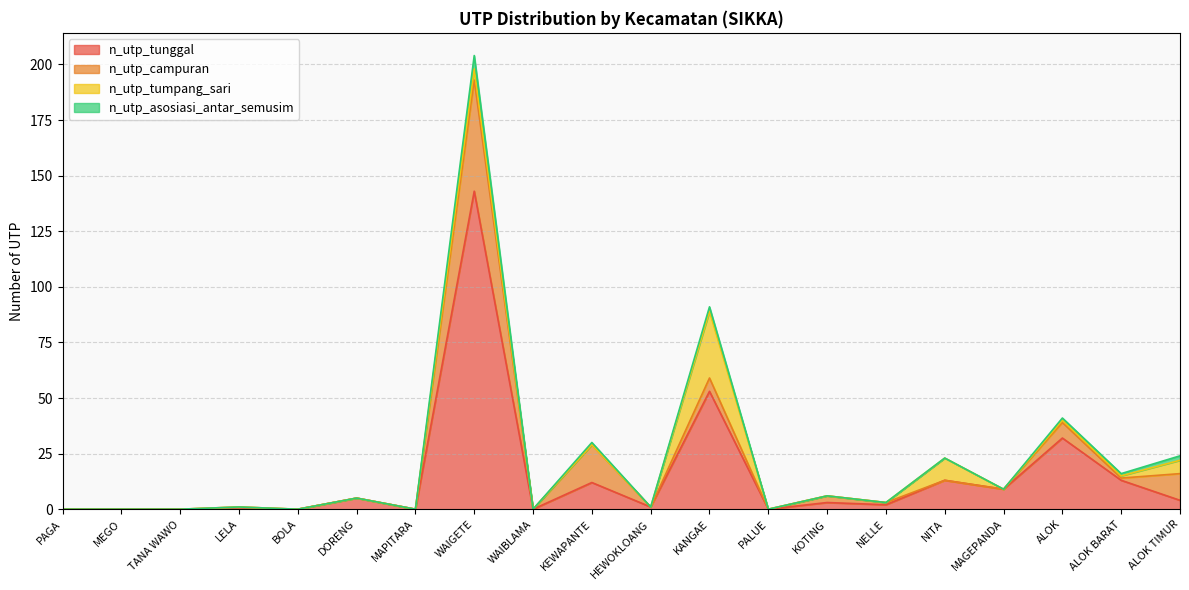

Which series changed the most between MAGEPANDA and ALOK?

n_utp_tunggal